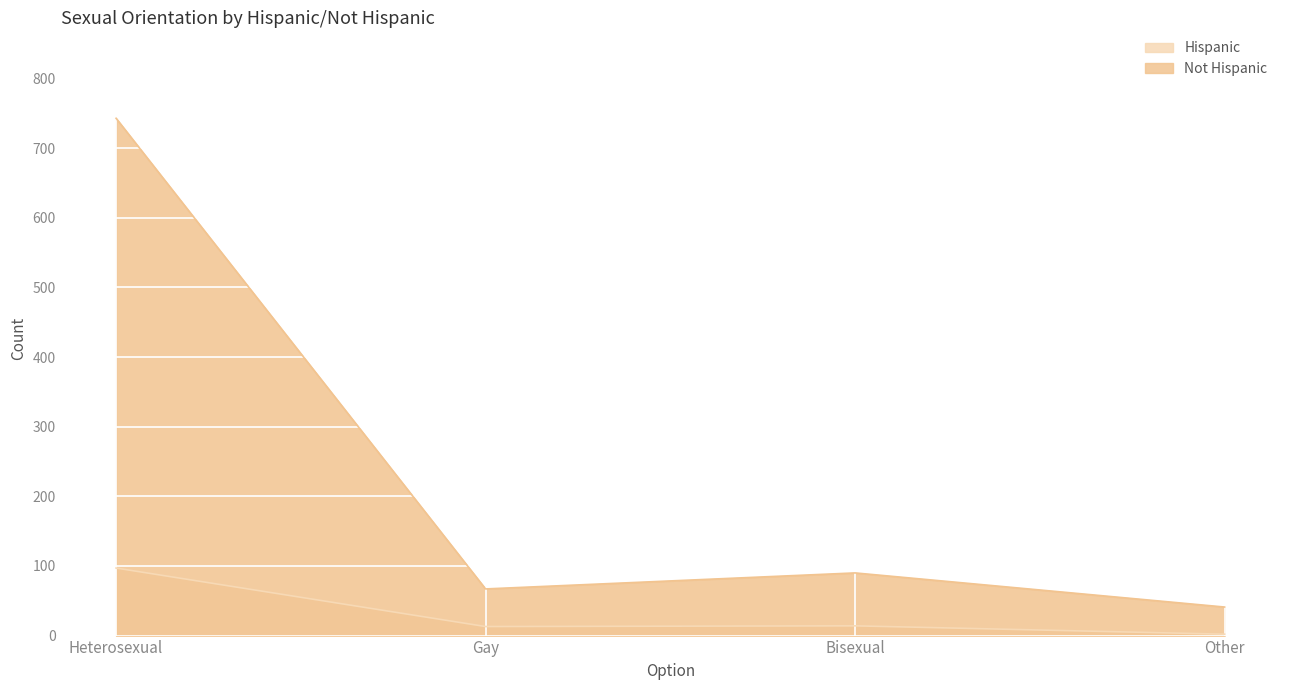

Where is Hispanic nearest to the value 49?

Bisexual